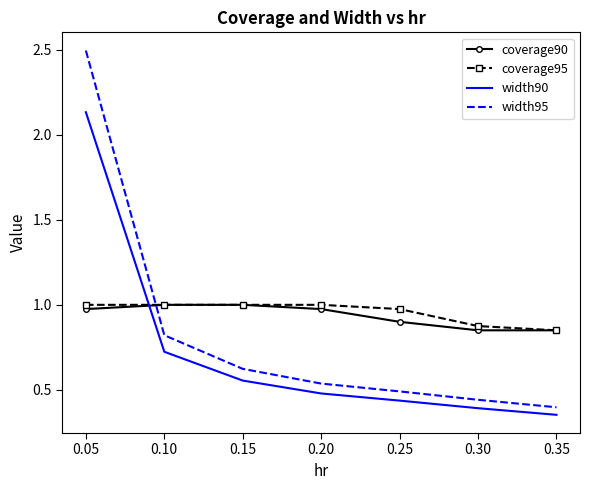

At which category does the chart reach its peak across all series?

0.05